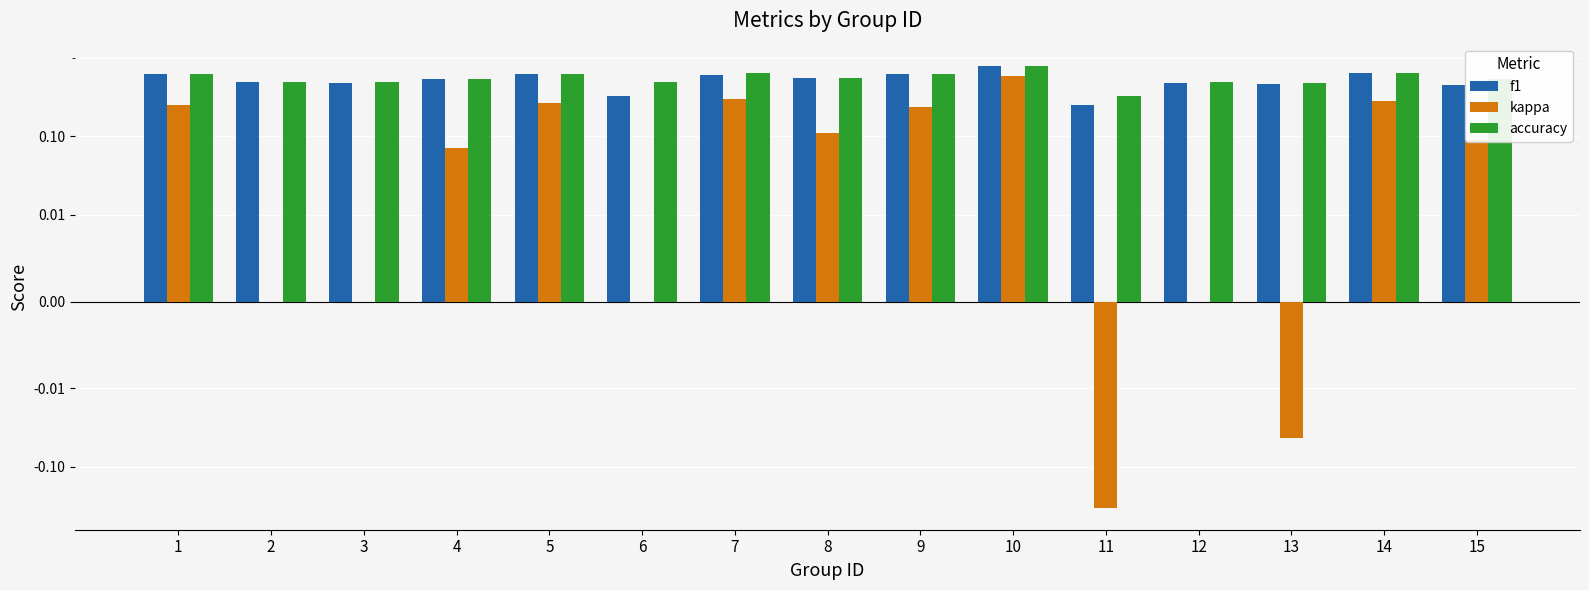

True or false: accuracy has a value of 0.2 at 3.

False